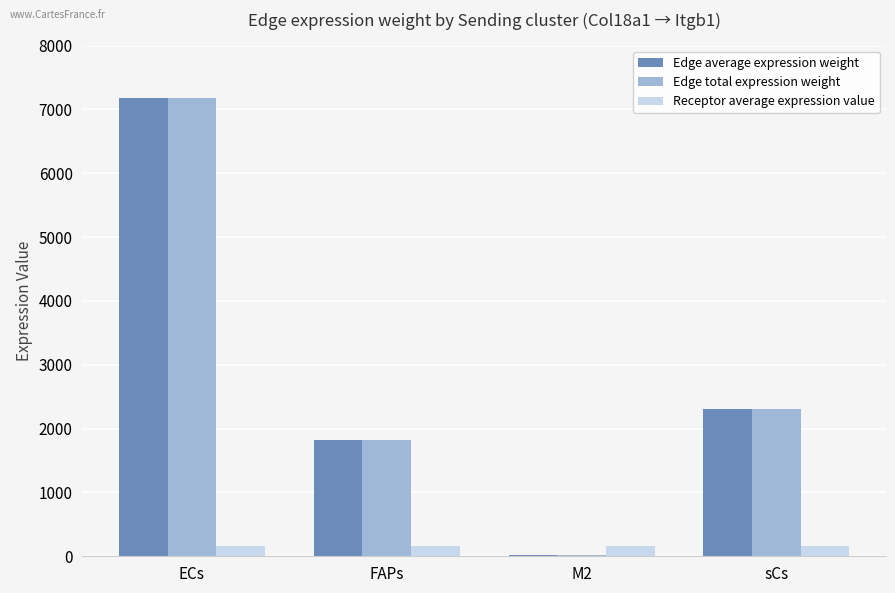

Which label corresponds to the largest value in the chart?

ECs